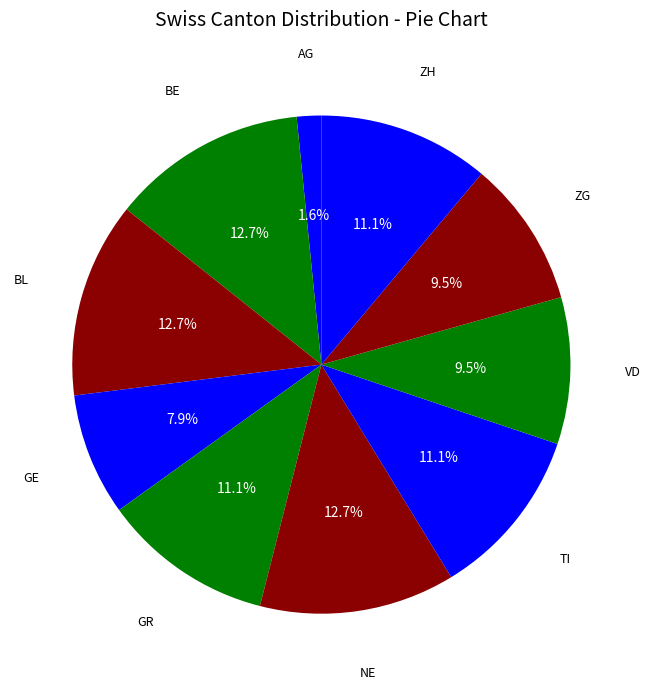

How many slices are in this pie chart?

10